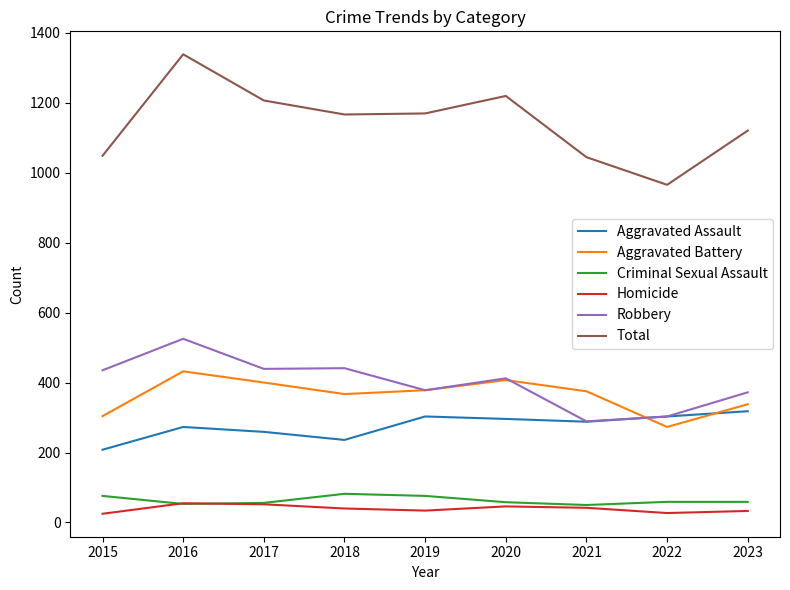

What is the maximum value for Aggravated Battery?

432